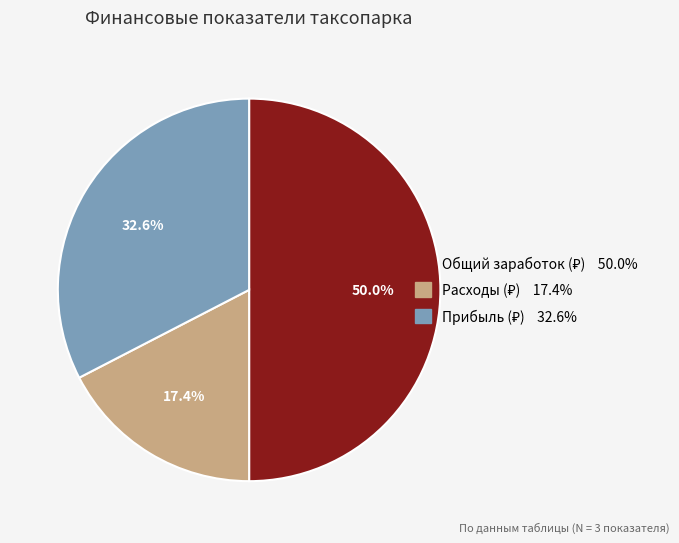

How many segments does this pie chart have?

3